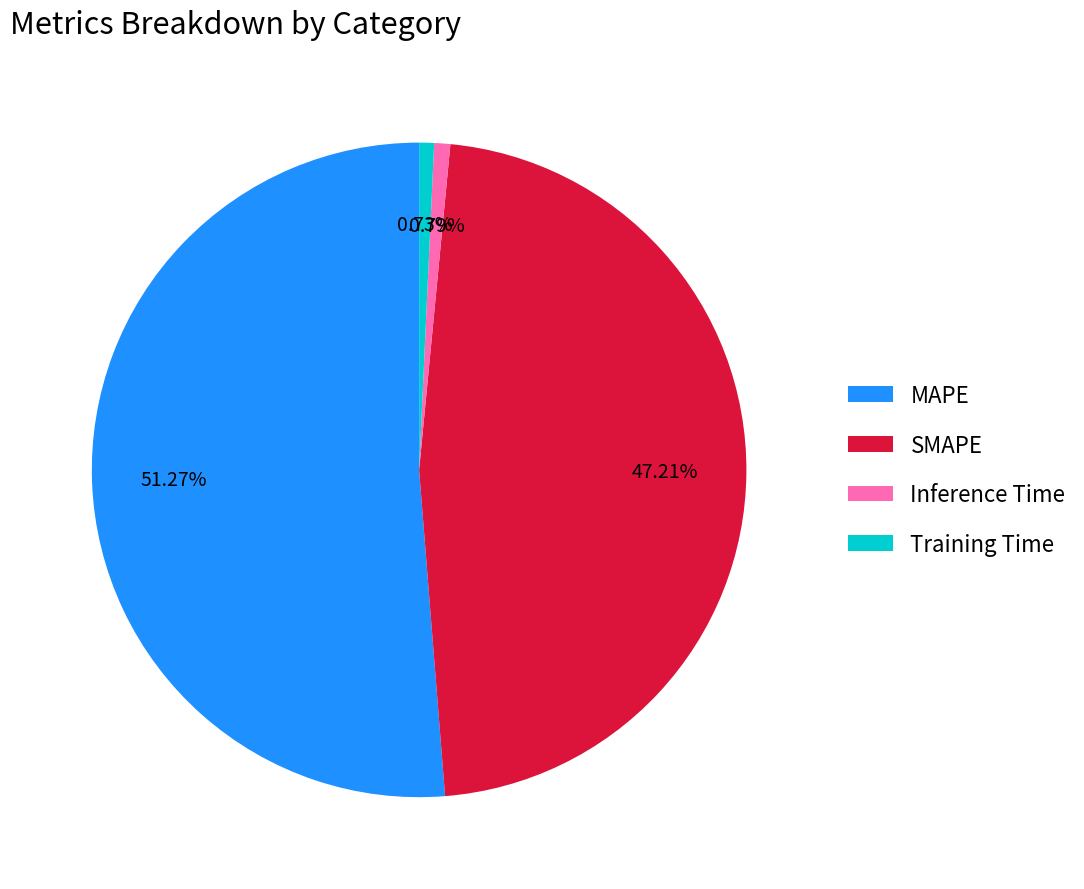

True or false: MAPE accounts for 51% of the total.

True